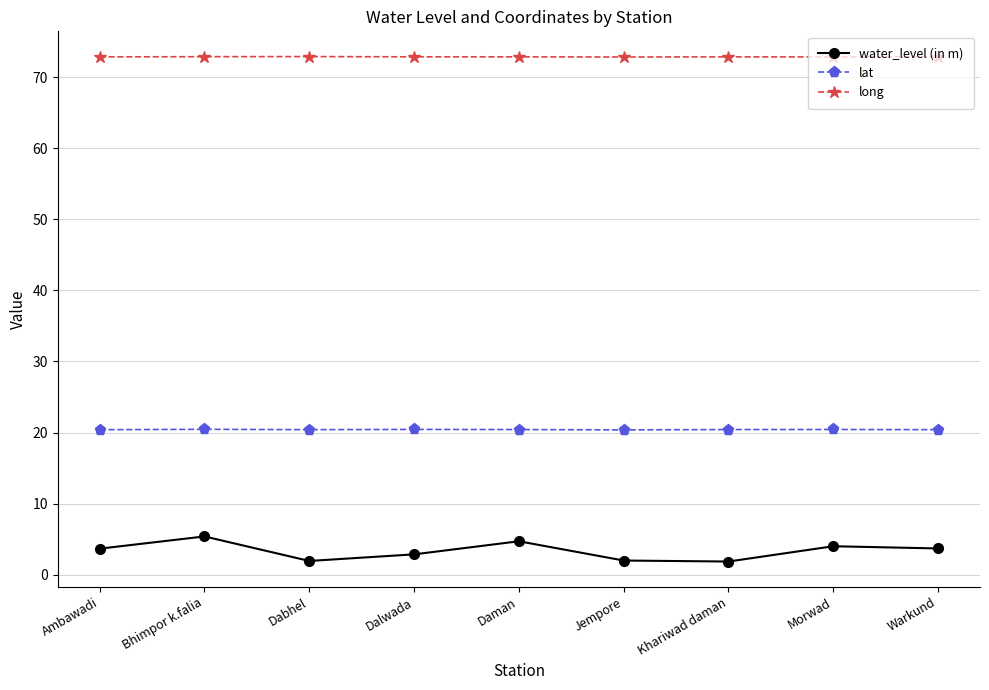

True or false: long and lat cross at least once.

False